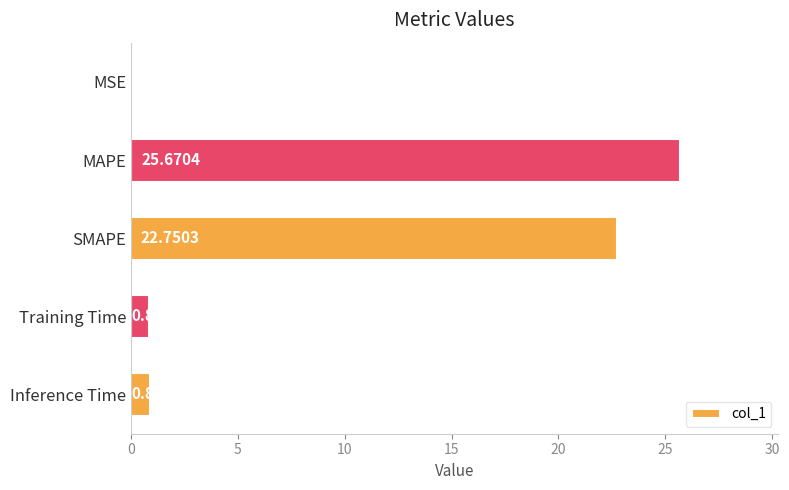

What is the sum of all values?

50.1